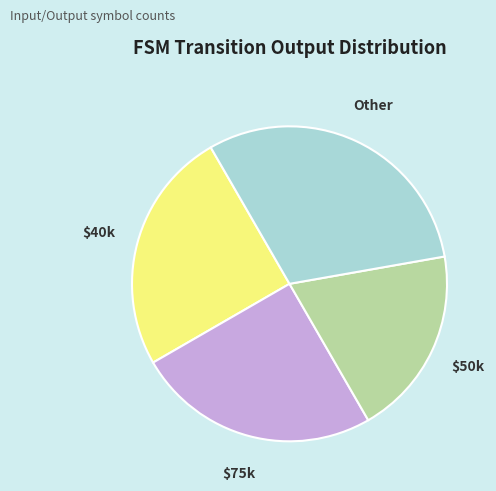

Is there any slice that represents more than half of the pie?

No